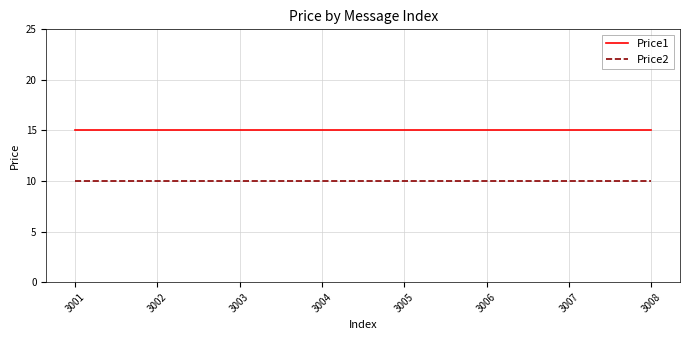

What is the difference between the highest and lowest values at 3004?

5